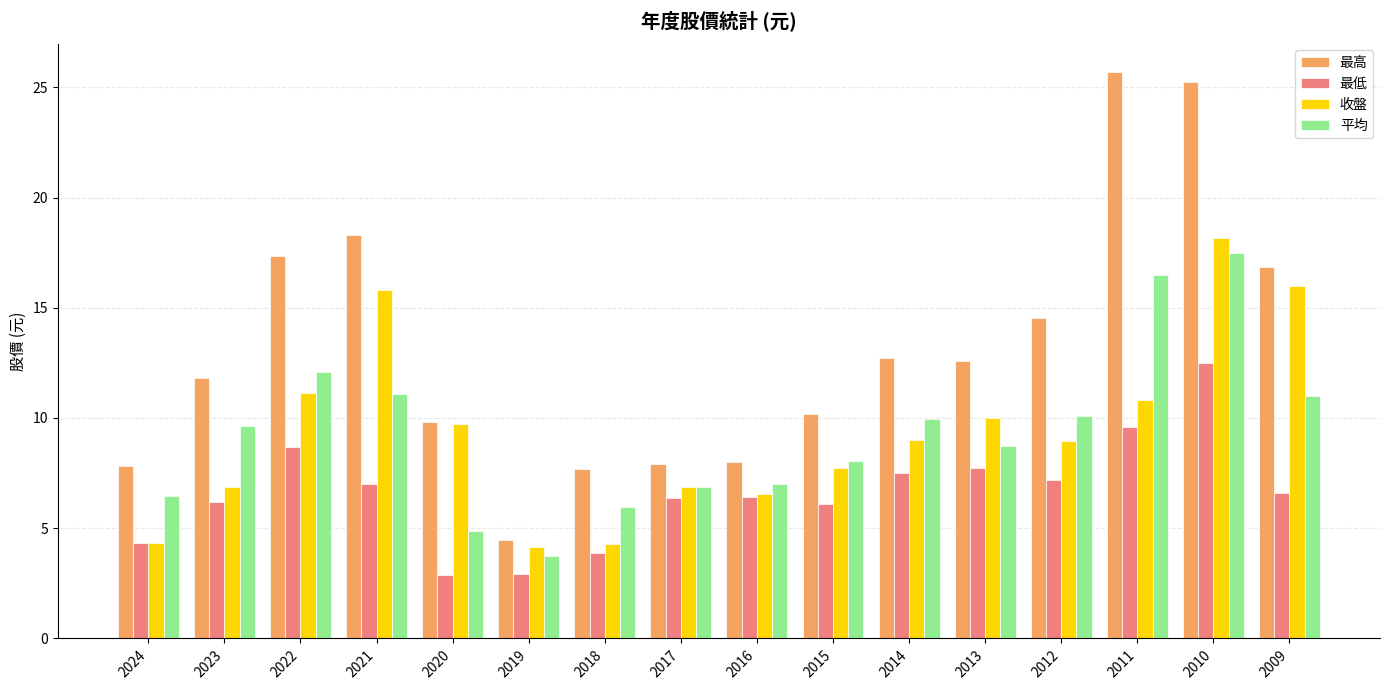

What is the lowest value of the 最高 series?

4.5